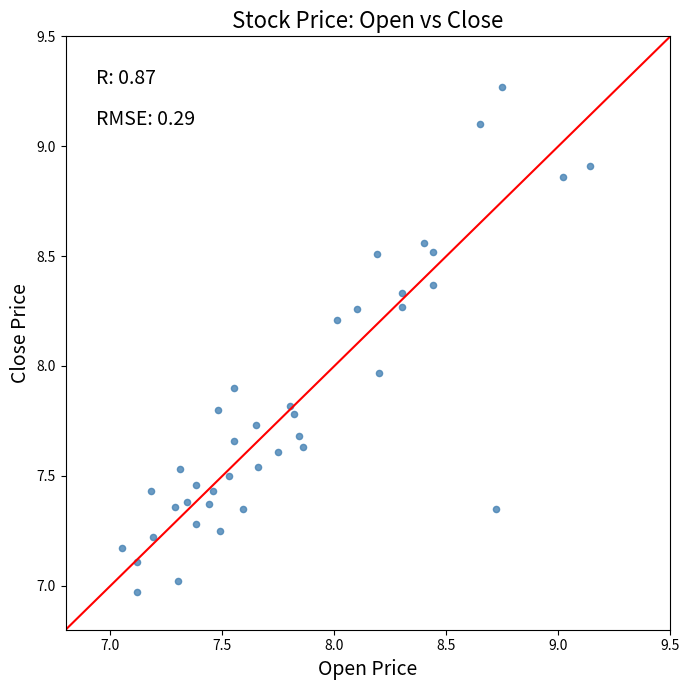

What is the range of Y values (max minus min)?

2.3